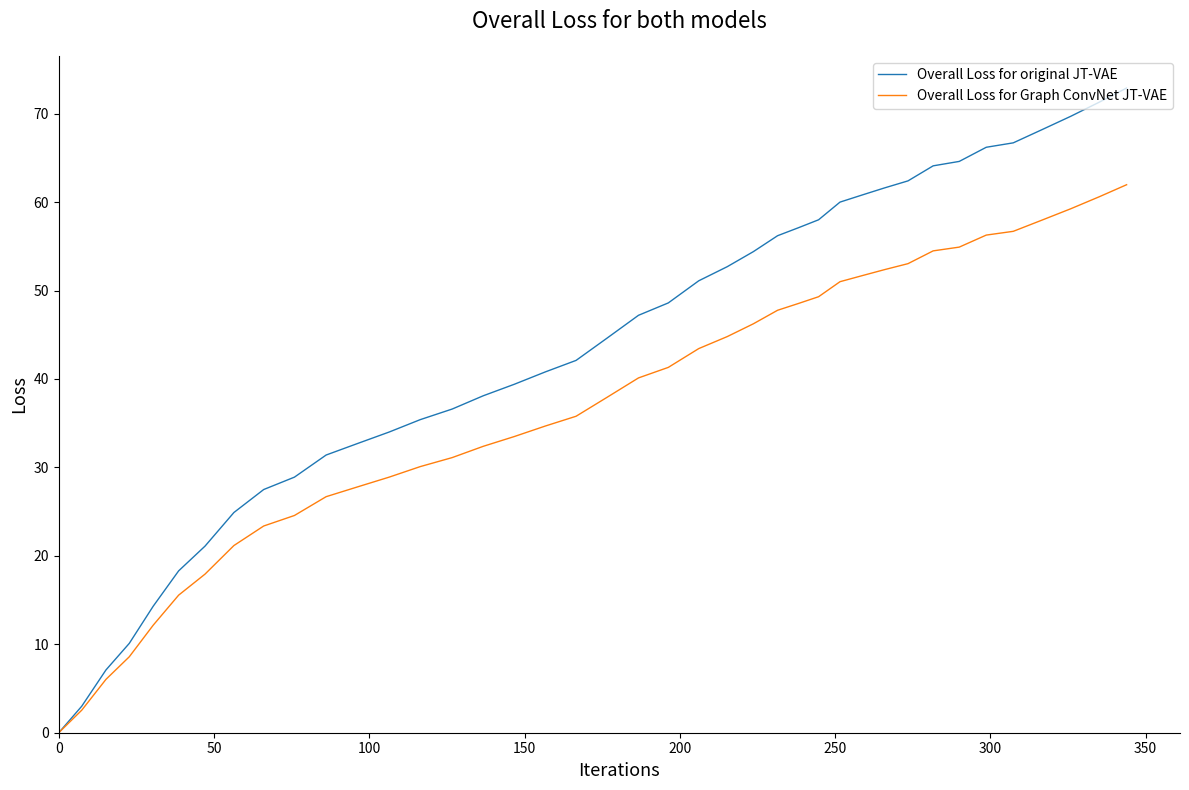

Which series has the largest total across all categories?

Overall Loss for original JT-VAE